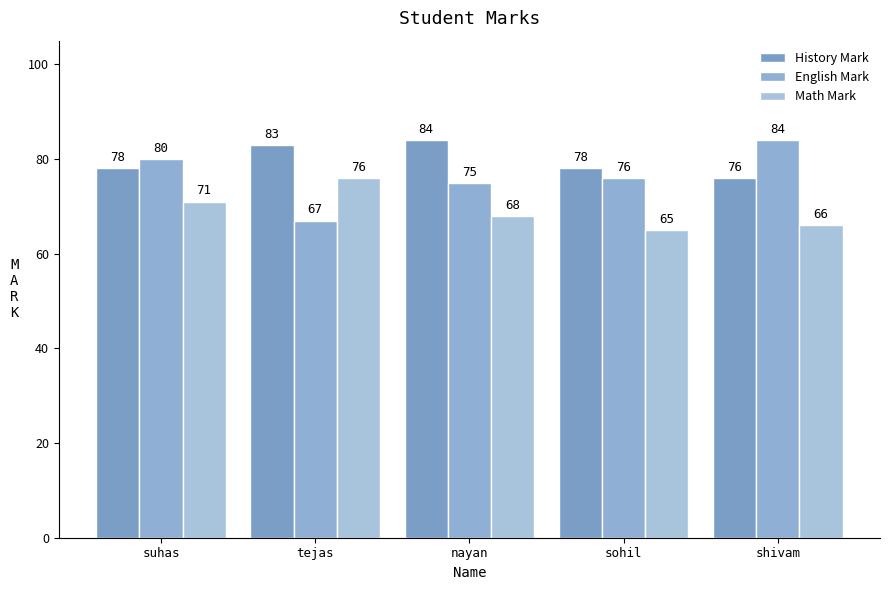

Reading left to right, transcribe all the data shown in this chart.

History Mark: suhas=78	tejas=83	nayan=84	sohil=78	shivam=76
English Mark: suhas=80	tejas=67	nayan=75	sohil=76	shivam=84
Math Mark: suhas=71	tejas=76	nayan=68	sohil=65	shivam=66